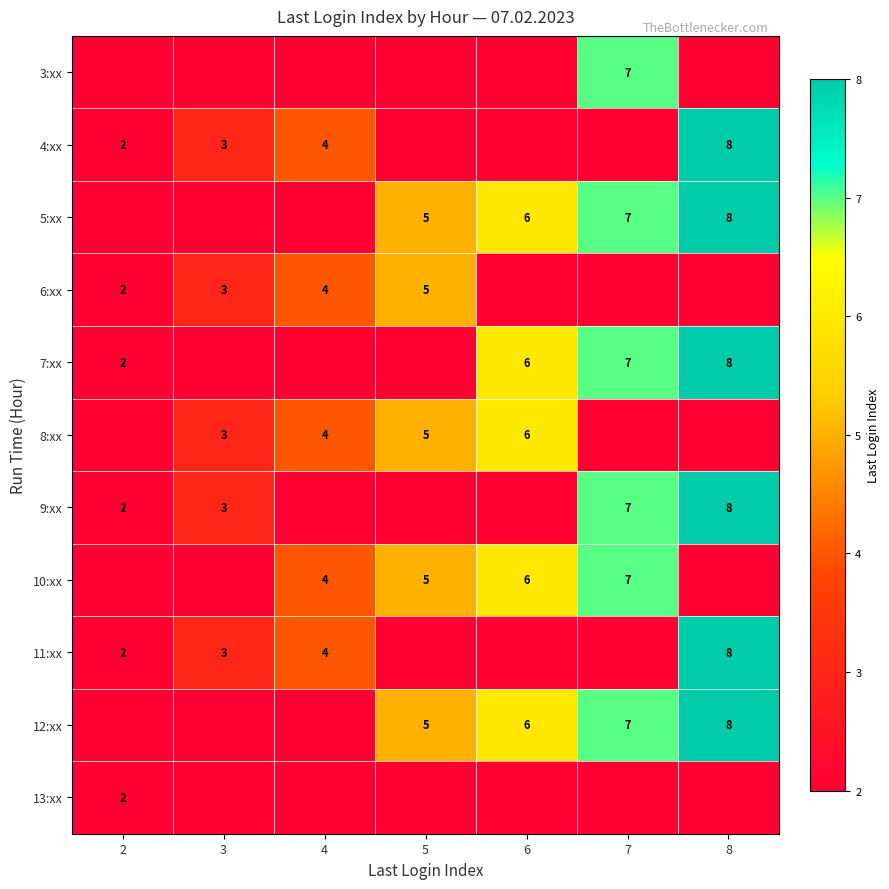

True or false: 9:xx has a value of 1 at 3.

False